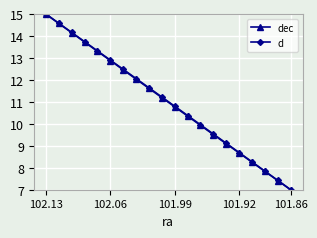

Reading right to left, transcribe all the data shown in this chart.

dec: 7.0	7.4	7.8	8.3	8.7	9.1	9.5	9.9	10.4	10.8	11.2	11.6	12.0	12.5	12.9	13.3	13.7	14.2	14.6	15.0
d: 7.0	7.4	7.8	8.3	8.7	9.1	9.5	10.0	10.4	10.8	11.2	11.6	12.1	12.5	12.9	13.3	13.7	14.2	14.6	15.0